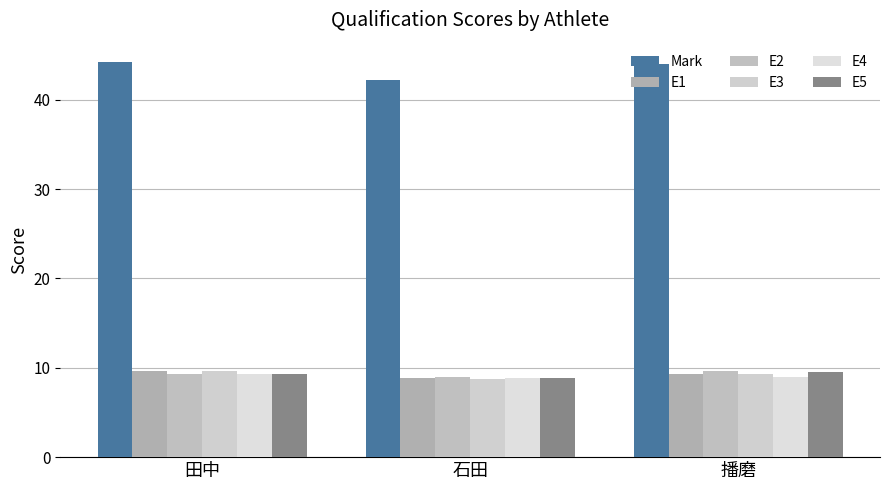

What is the approximate value of E4 at 播磨?

9.0